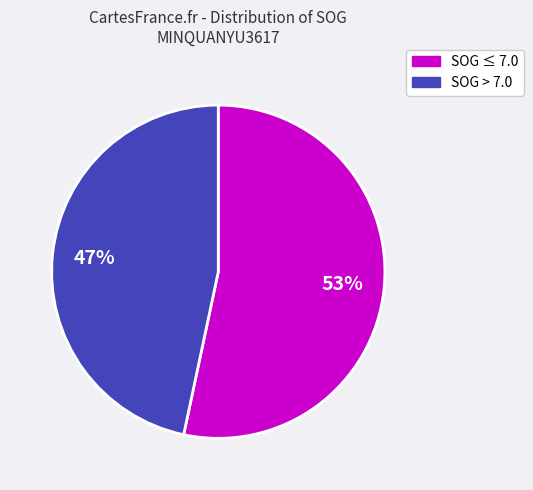

Is there a majority slice in this chart?

Yes